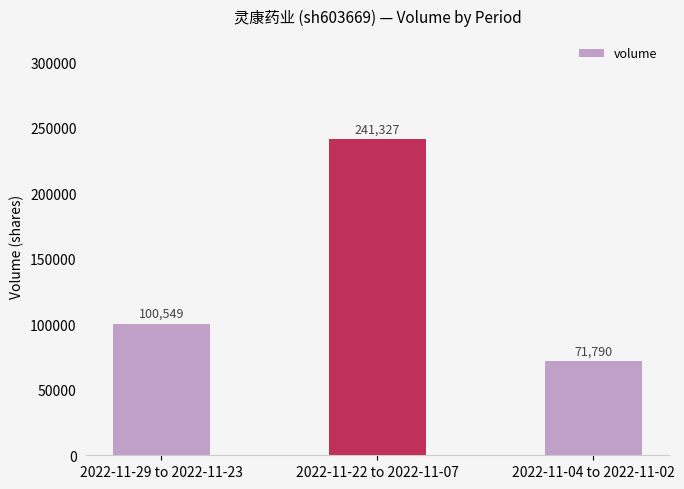

Is it true that the value at 2022-11-22 to 2022-11-07 is 405412?

False